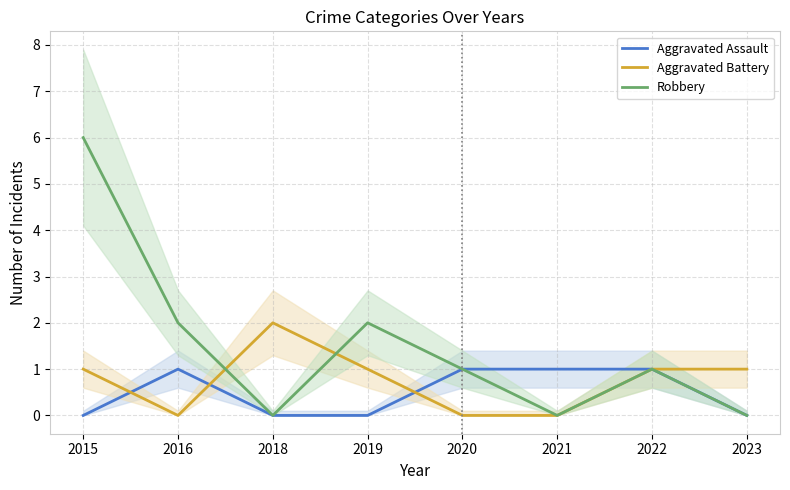

True or false: Aggravated Battery has more than 1 points higher than both neighbors.

False